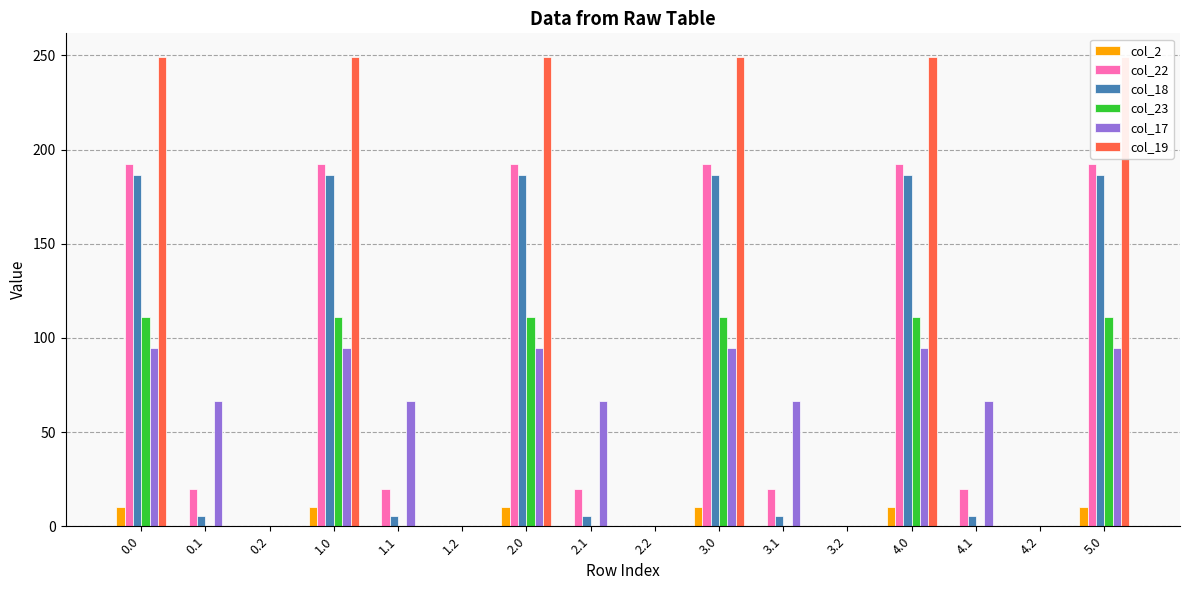

Which series has the largest range (max minus min)?

col_19